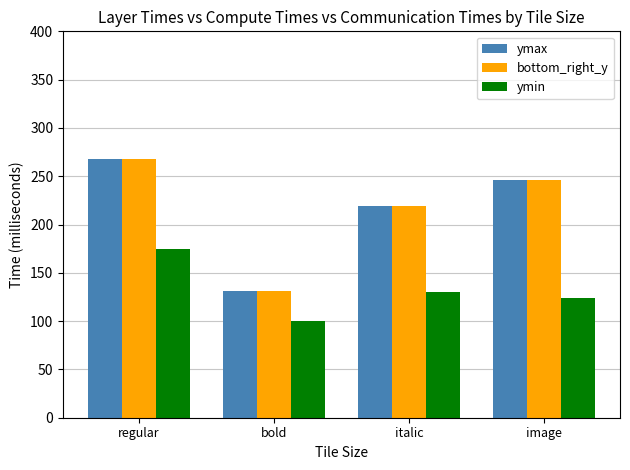

True or false: ymax has a value of 268.3 at regular.

True